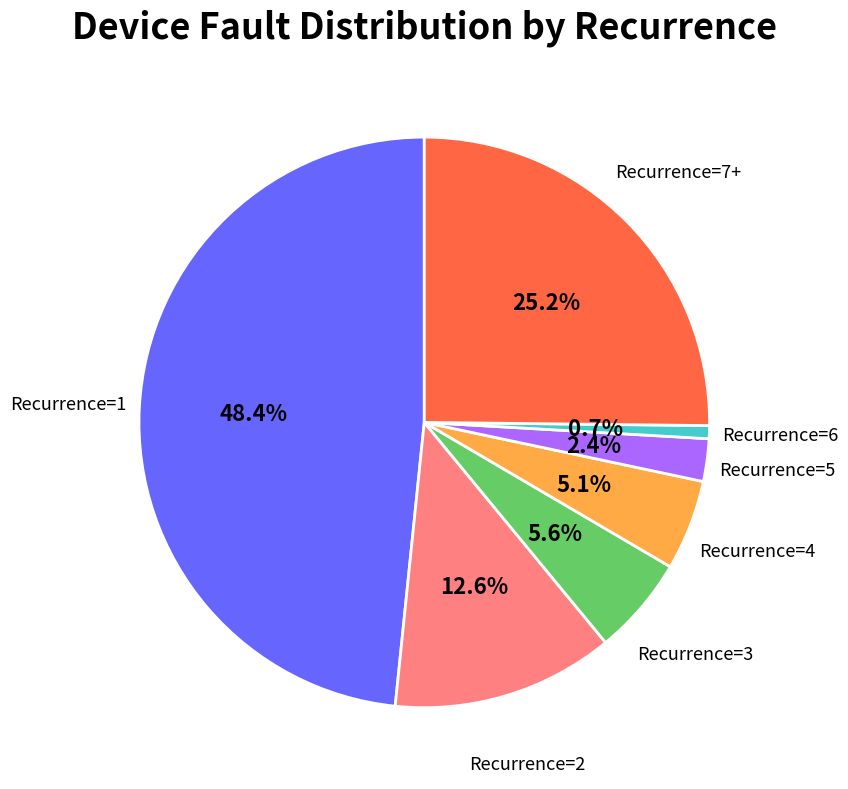

Is there a majority slice in this chart?

No